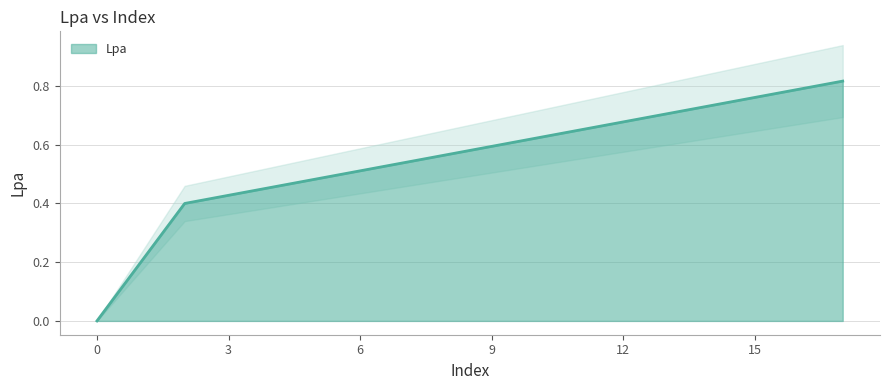

What is the approximate value at 3?

0.4